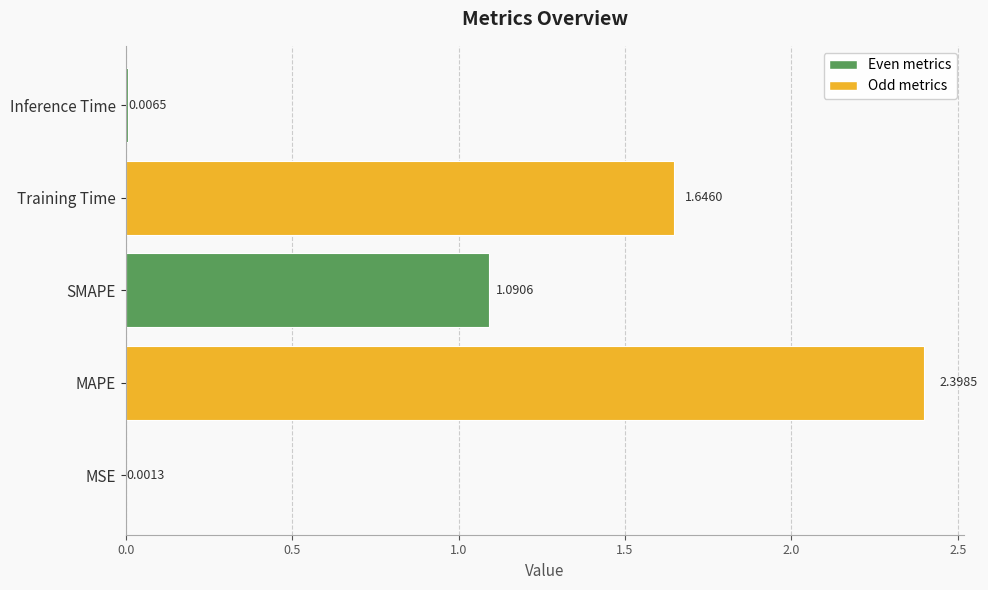

What is the sum of all values?

5.1